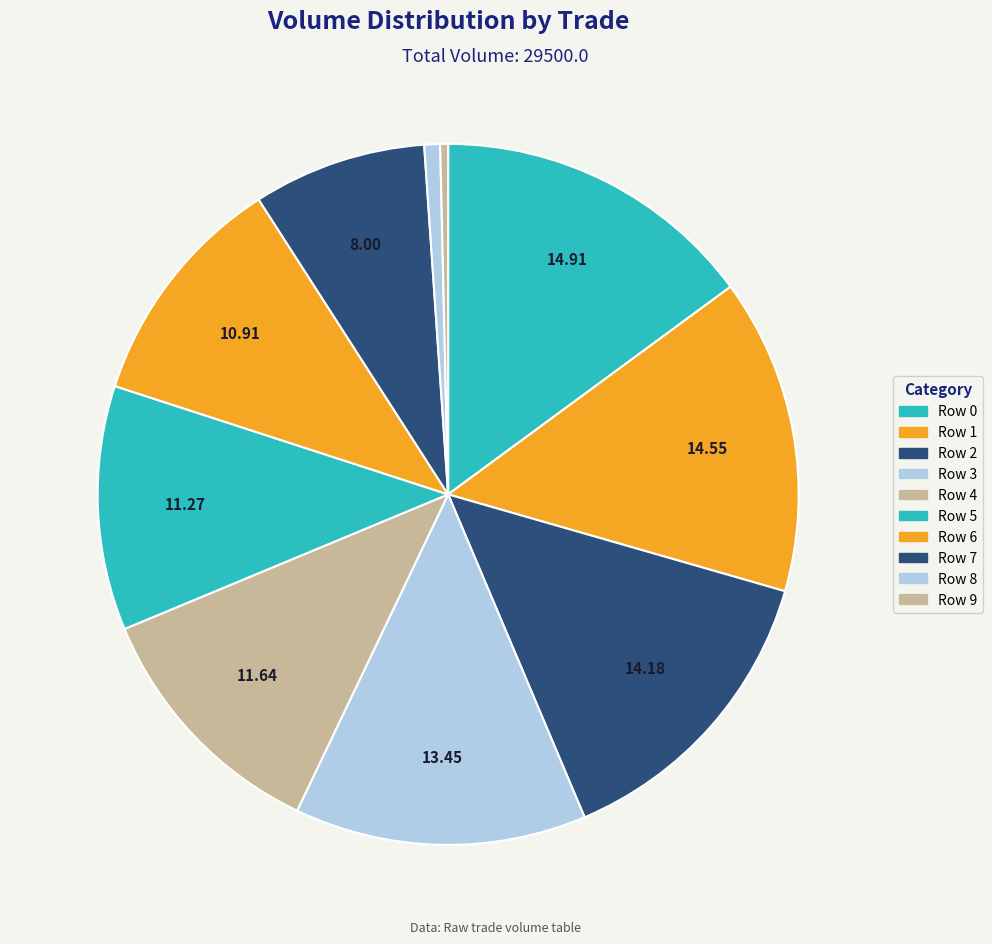

True or false: Row 2 accounts for 4% of the total.

False